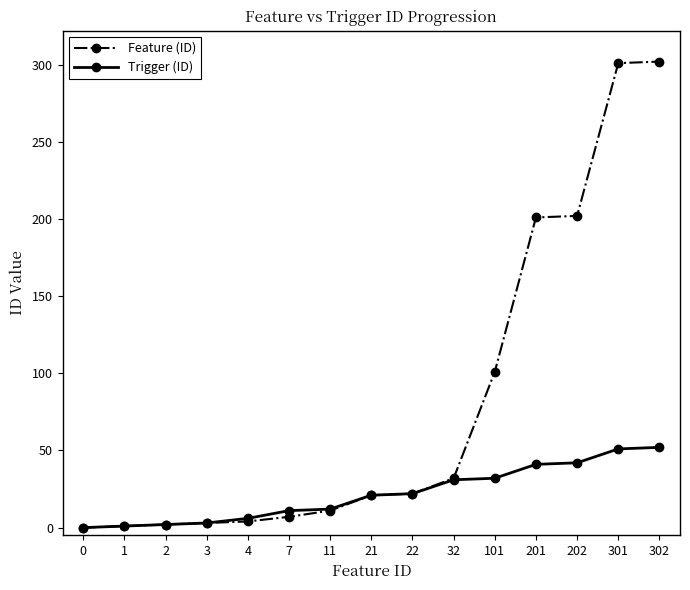

Between 4 and 302, which series saw the biggest shift?

Feature (ID)